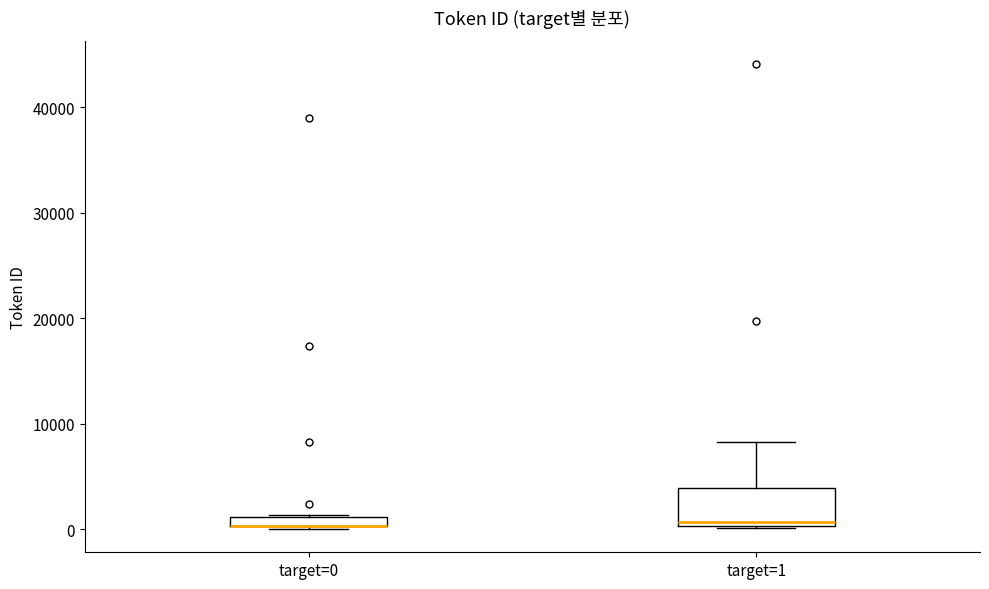

Where is the lower edge of the box for target=0 on the y-axis? The values are not printed on the chart, so give them approximately, as read against the axis.

0